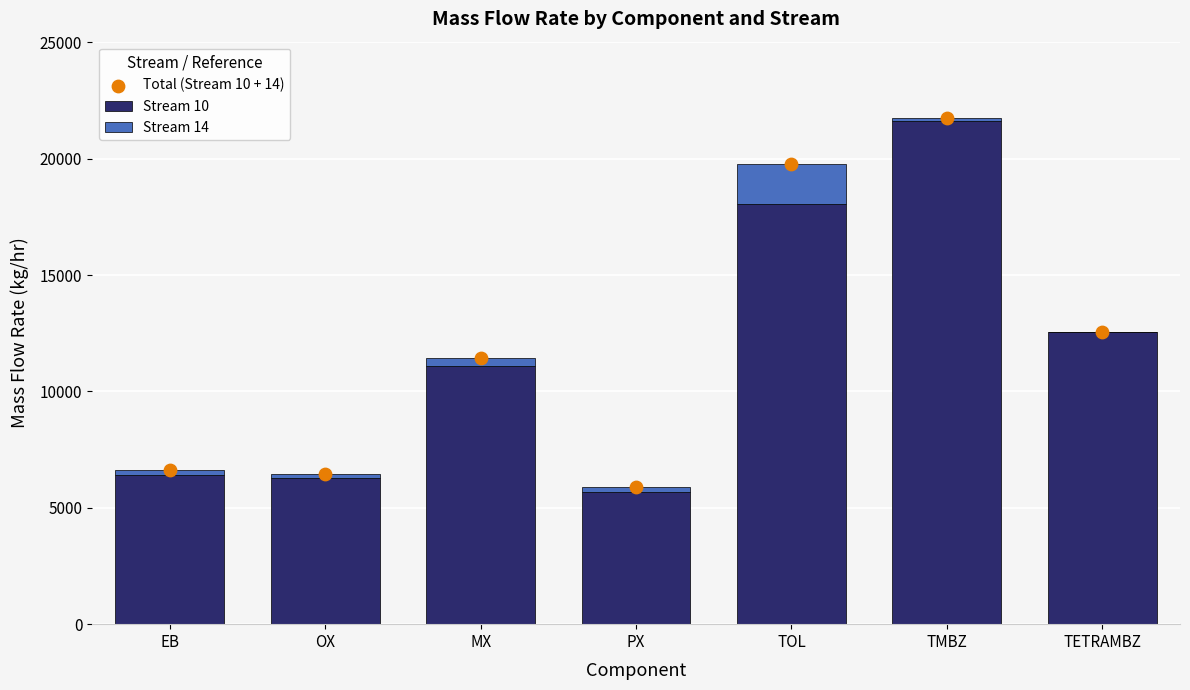

Which series has the widest spread of Y values?

Stream 10